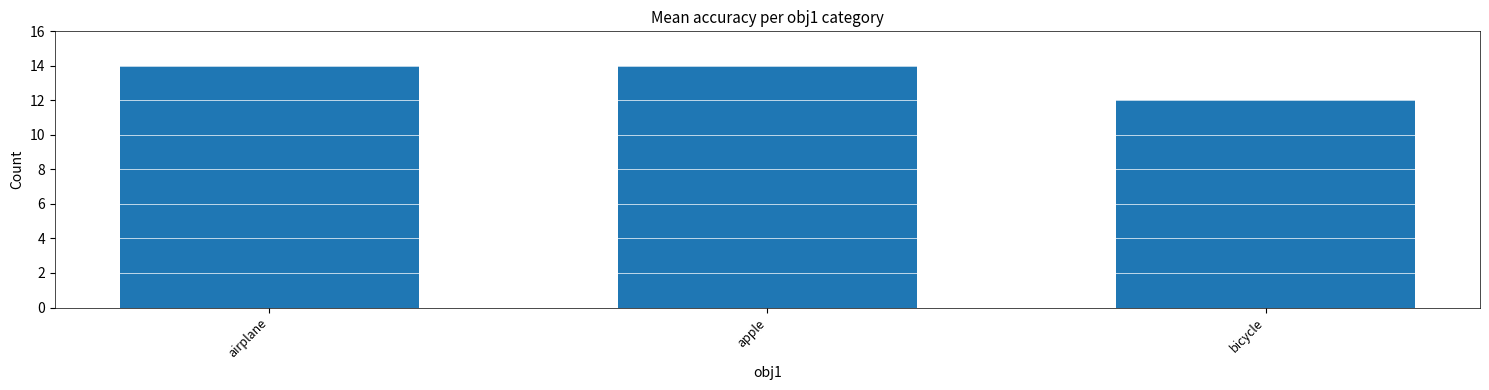

Reading right to left, transcribe all the data shown in this chart.

12	14	14